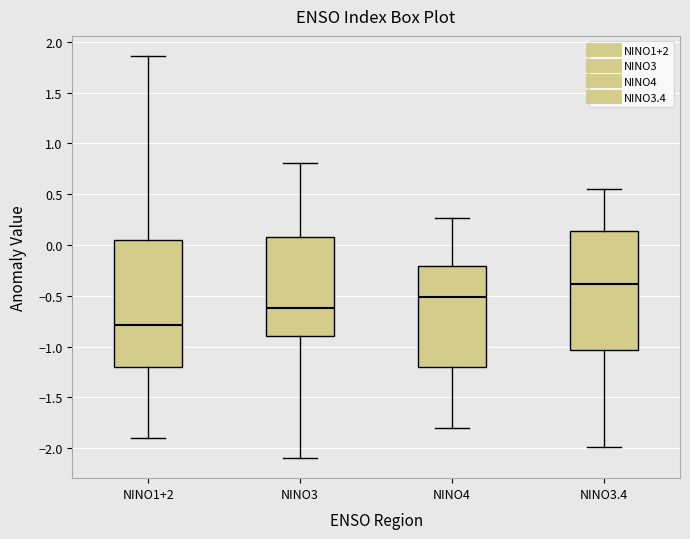

Which box's median line is the lowest?

NINO1+2